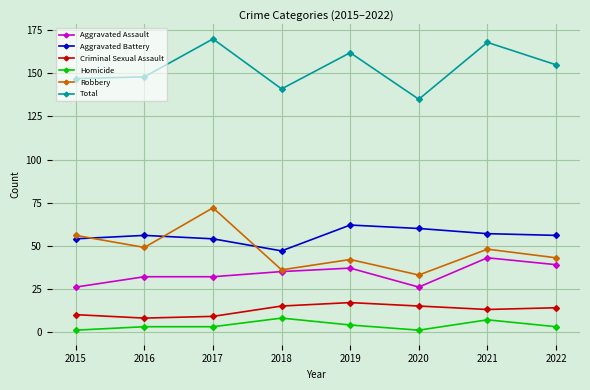

At how many categories does at least one series exceed 119?

8